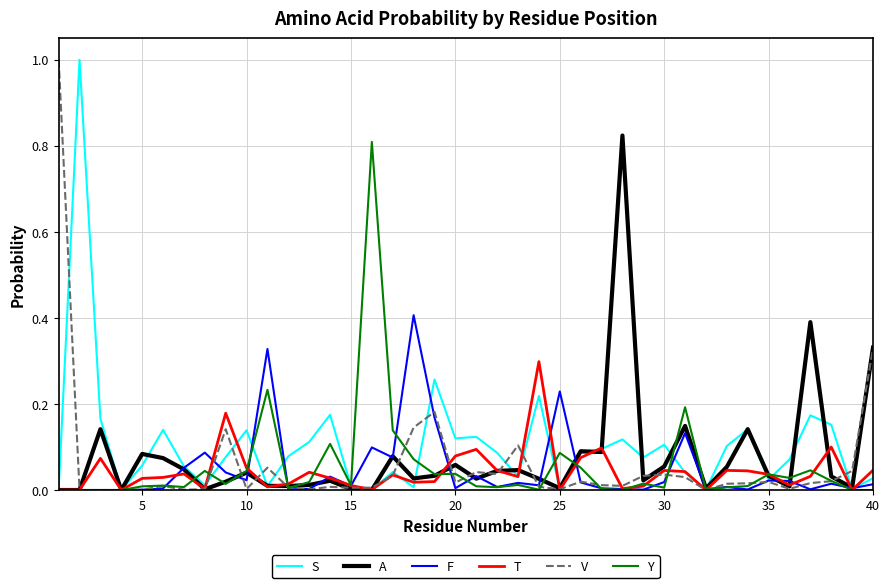

What is the maximum value shown in the chart?

1.0